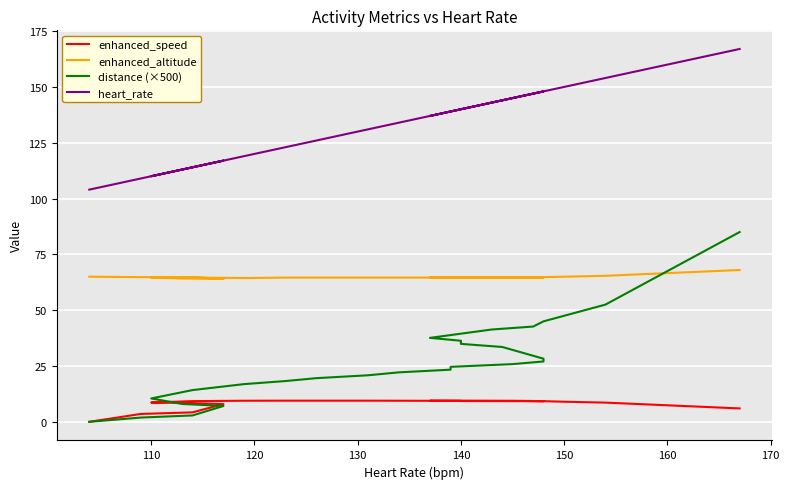

What is the approximate value of heart_rate at 170?

119.0